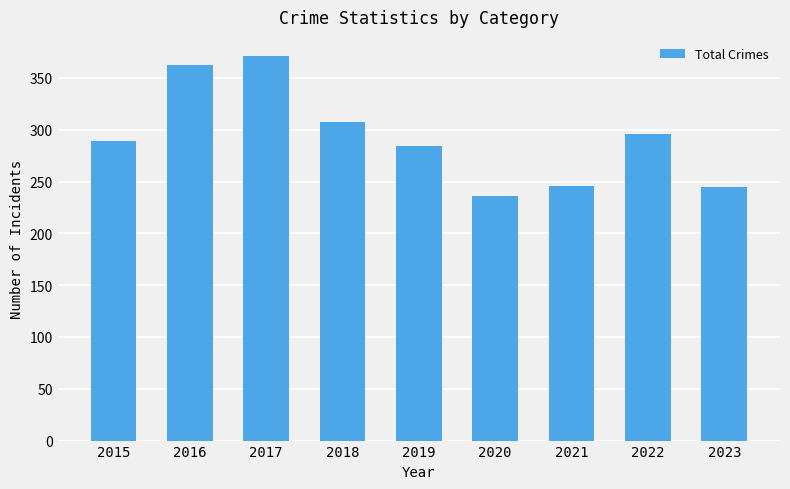

What is the greatest value displayed?

371